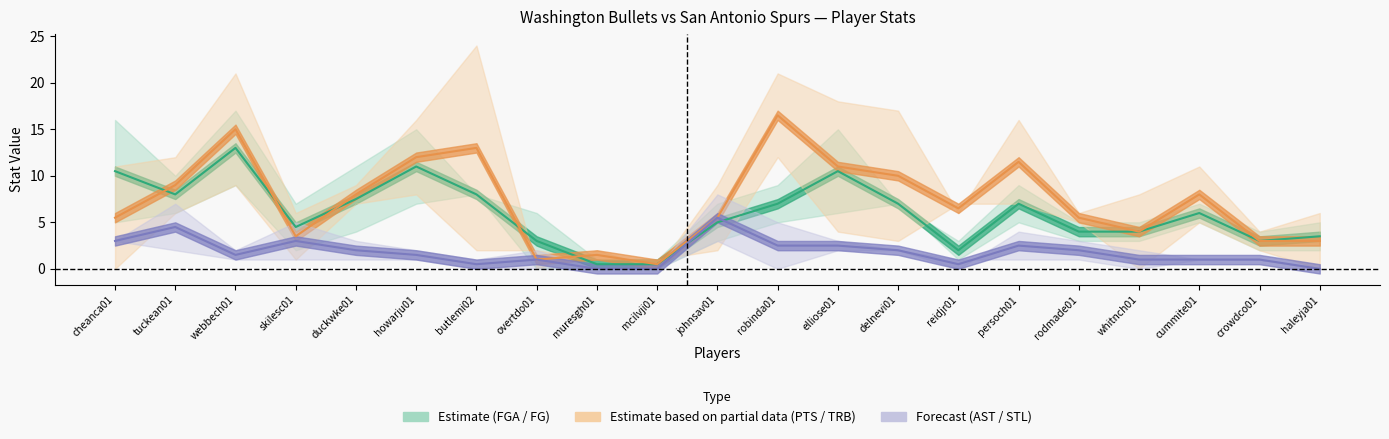

Does the chart display data point markers on the line(s)?

No